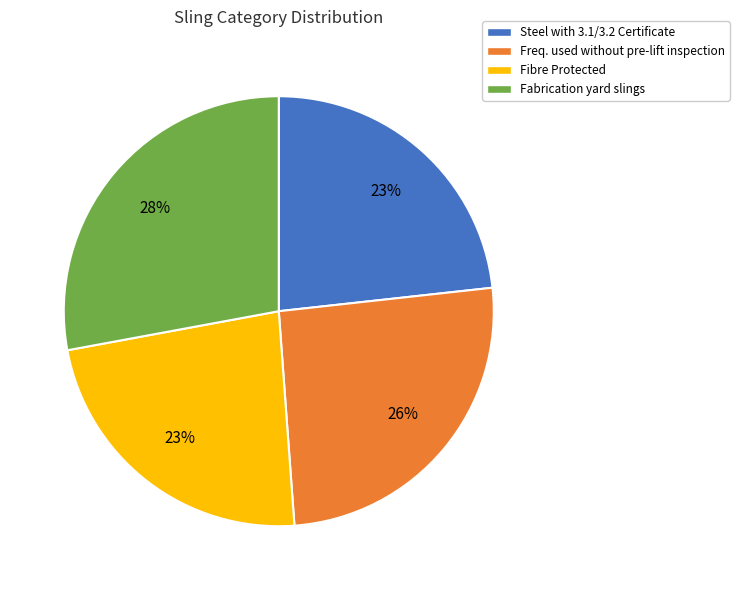

How many slices are in this pie chart?

4